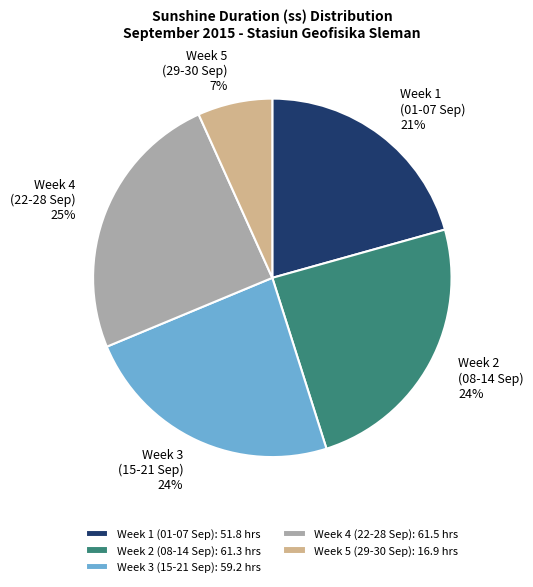

Between Week 1 (01-07 Sep): 51.8 hrs and Week 3 (15-21 Sep): 59.2 hrs, which is larger?

Week 3 (15-21 Sep): 59.2 hrs